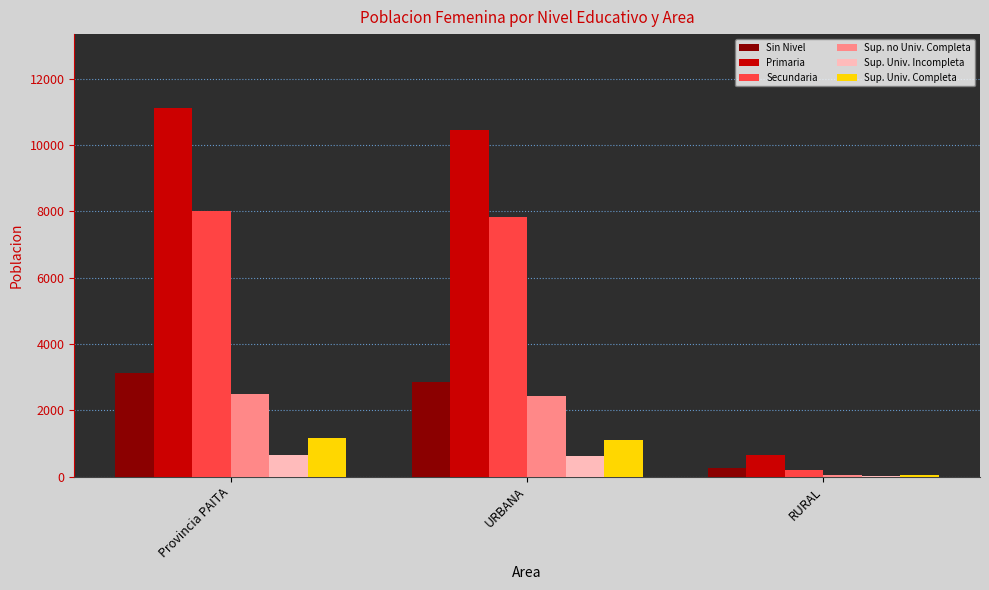

What is the total value across all series at RURAL?

1209